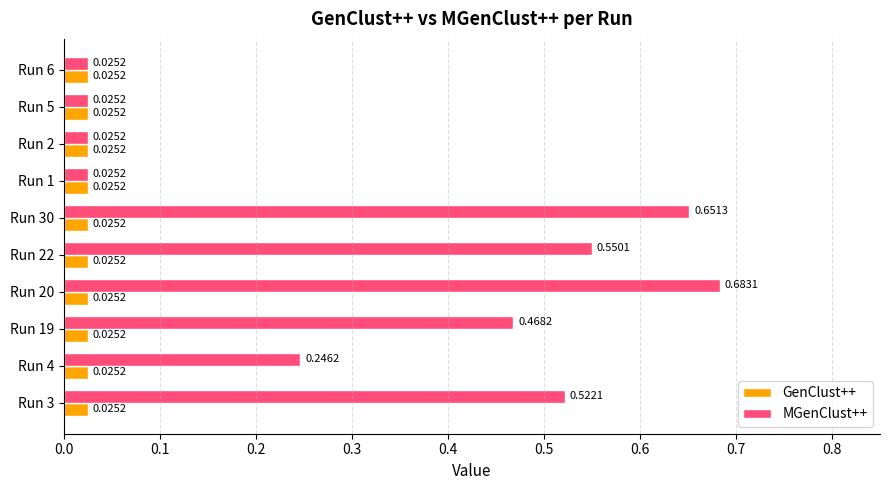

How many data points does each series have?

10